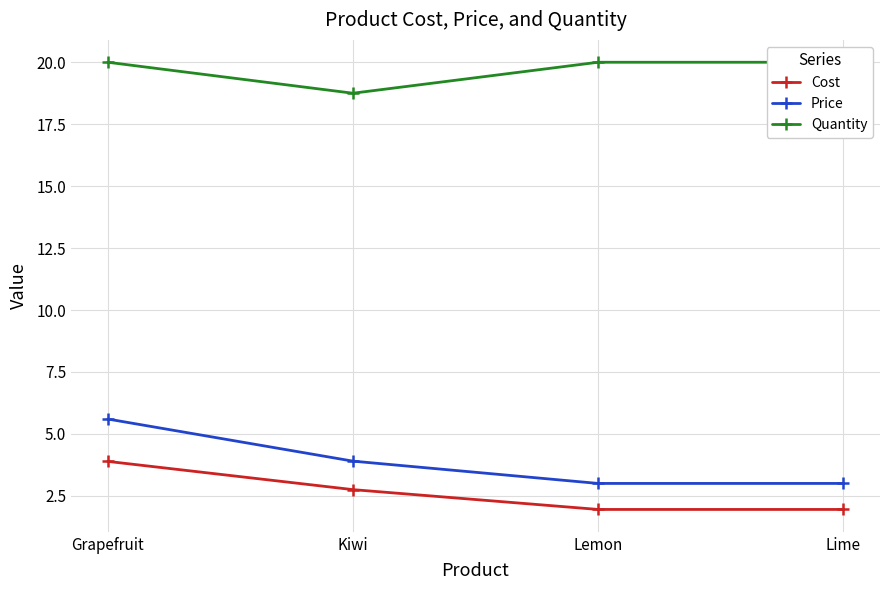

What is the difference between the Cost values at Lemon and Kiwi?

0.8